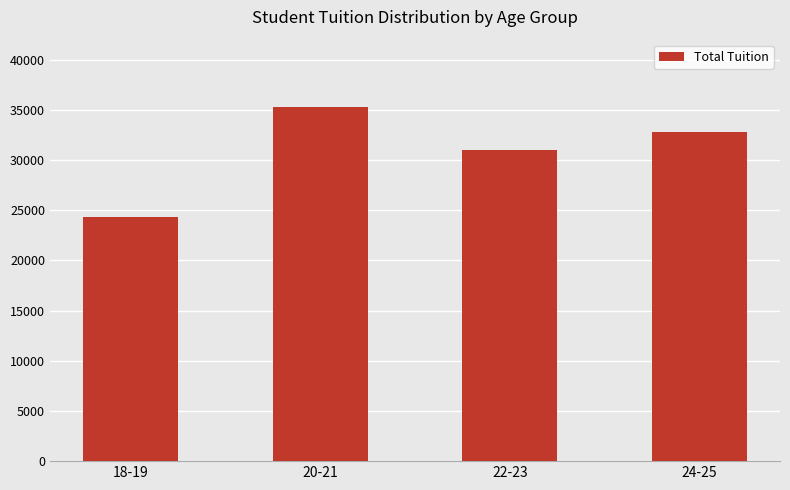

The chart shows a value of 14944 at 22-23. True or false?

False